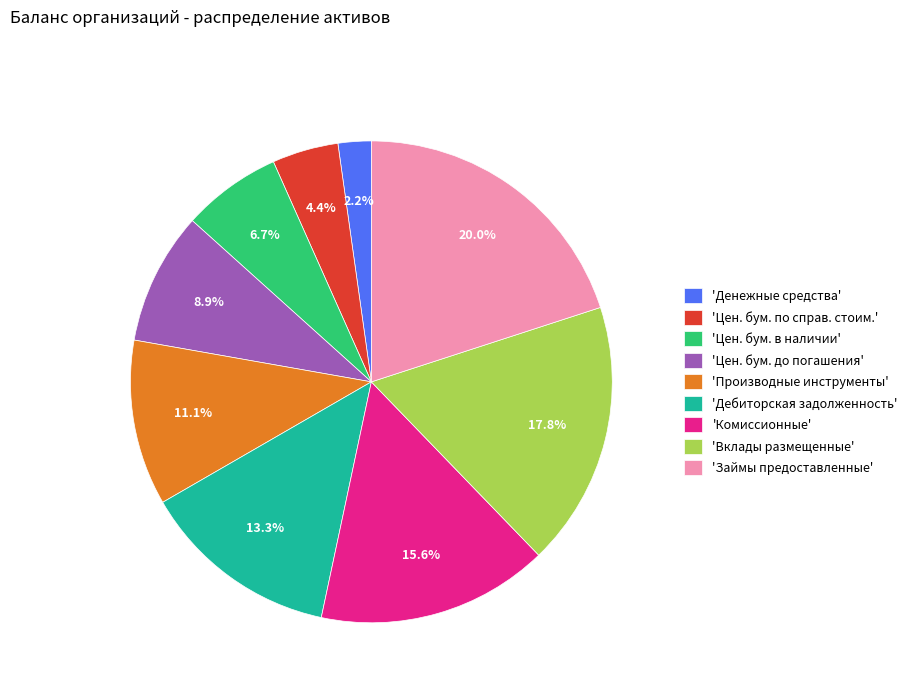

Which category has the biggest portion of the pie?

'Займы предоставленные'